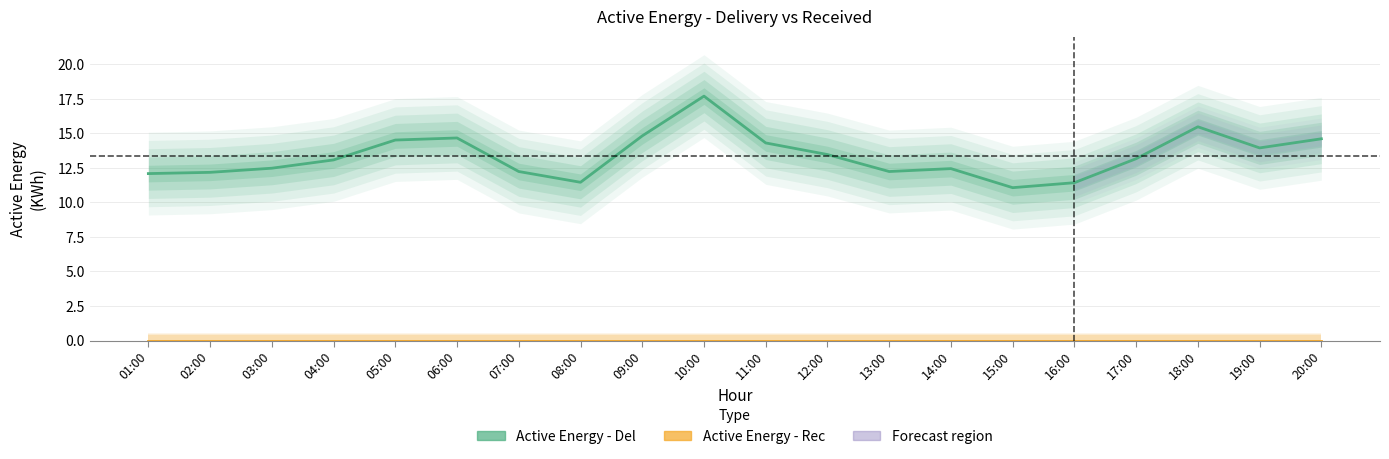

Rank the series by their average value, from highest to lowest.

Active Energy - Del, Active Energy - Rec